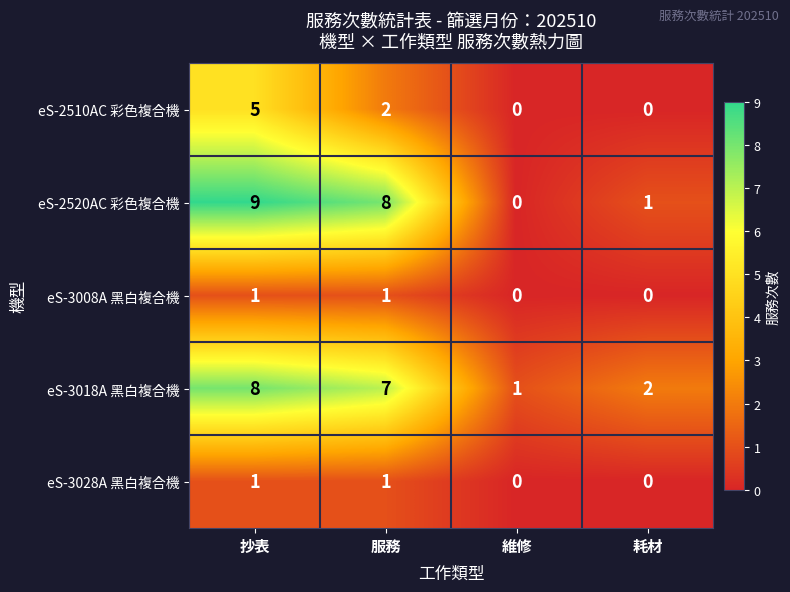

What is the sum of the eS-2520AC 彩色複合機 values at 服務 and 維修?

8